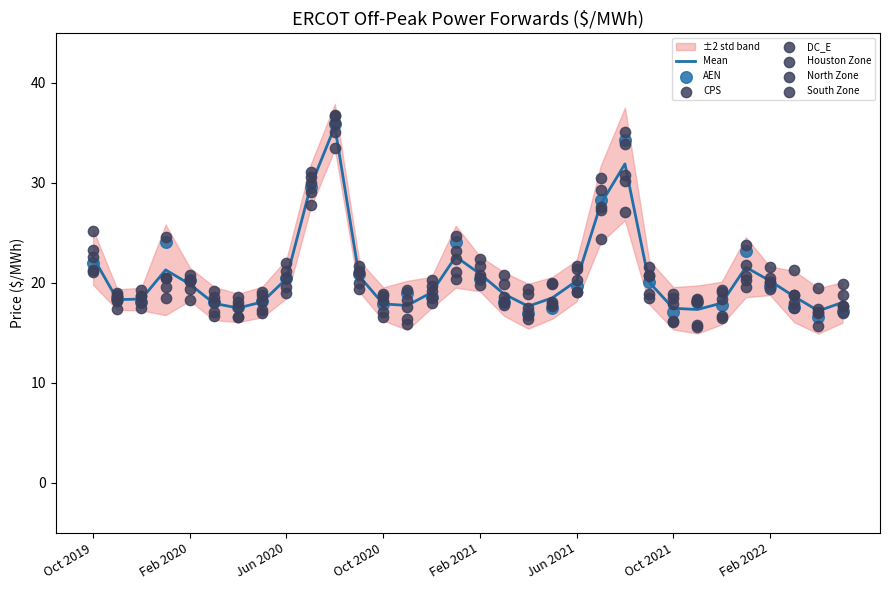

Which series reaches the minimum Y coordinate?

North Zone